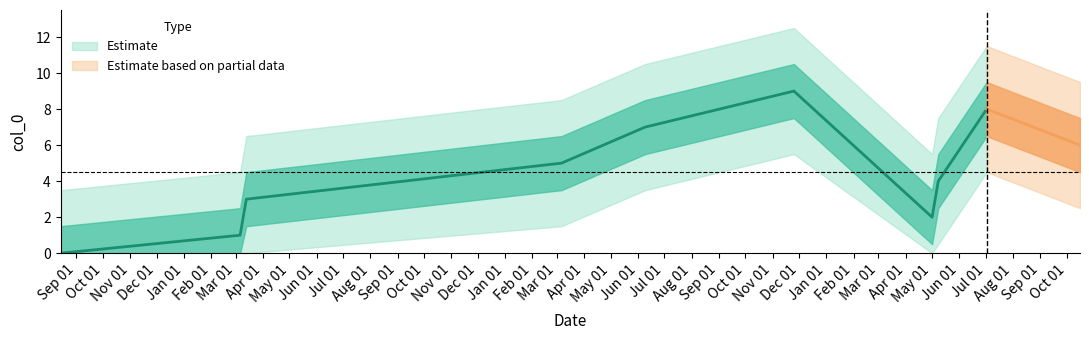

The value at 2021-03-06 is 2. True or false?

False